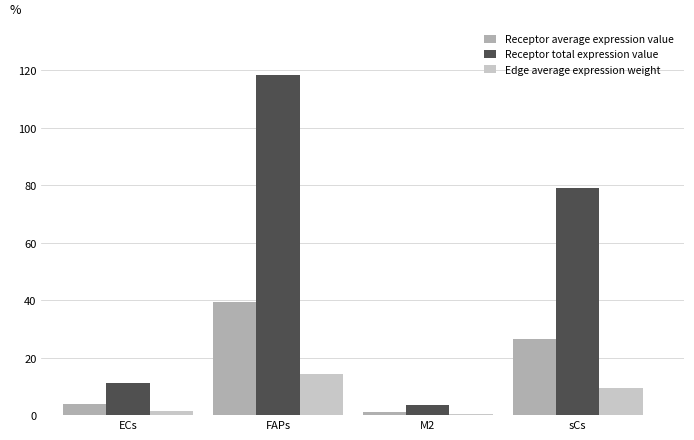

True or false: Receptor average expression value has a value of 3.8 at ECs.

True